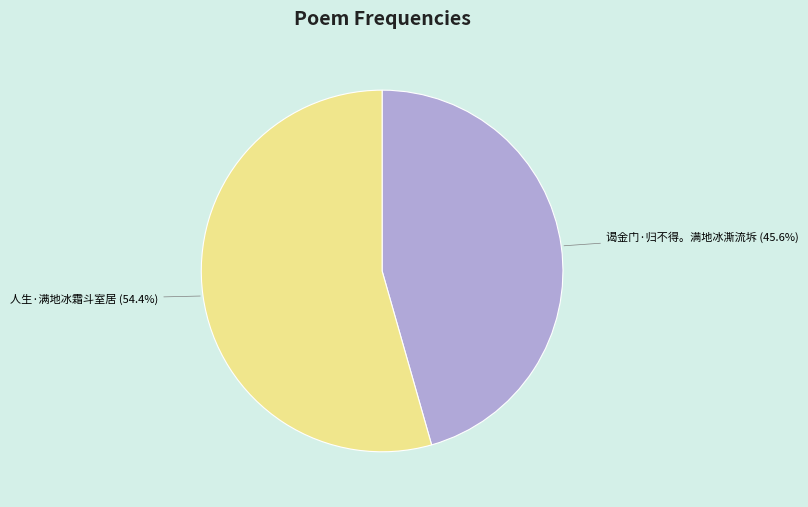

Count the number of slices in the pie.

2